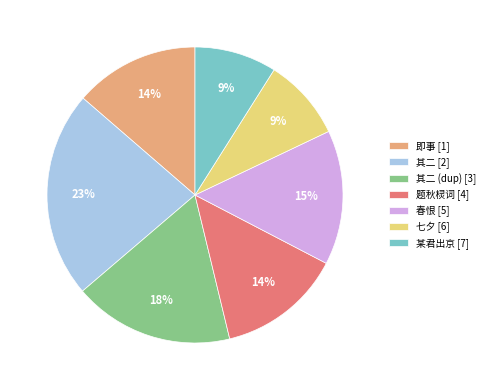

Between 即事 [1] and 其二 [2], which is larger?

其二 [2]